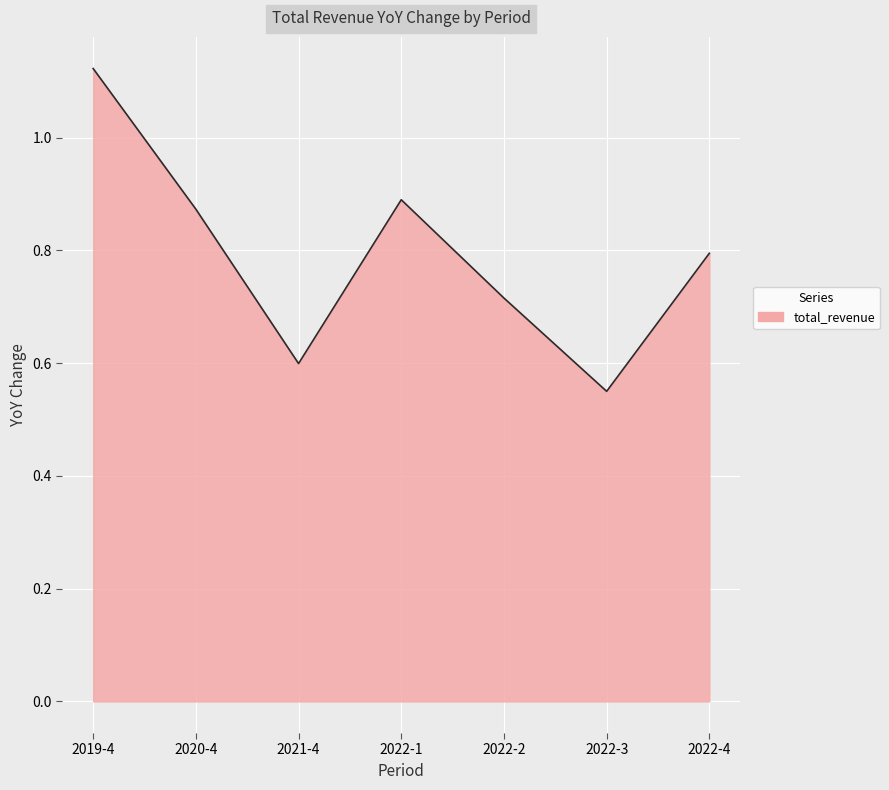

The value at 2022-4 is 0.8. True or false?

True